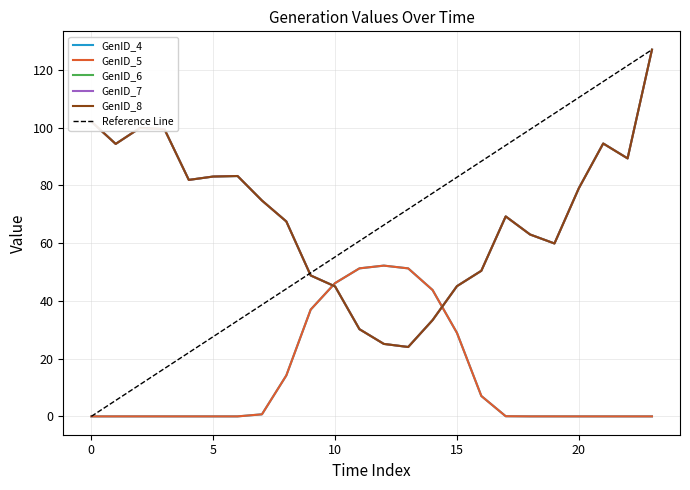

What is the total value across all series at 10?

227.2